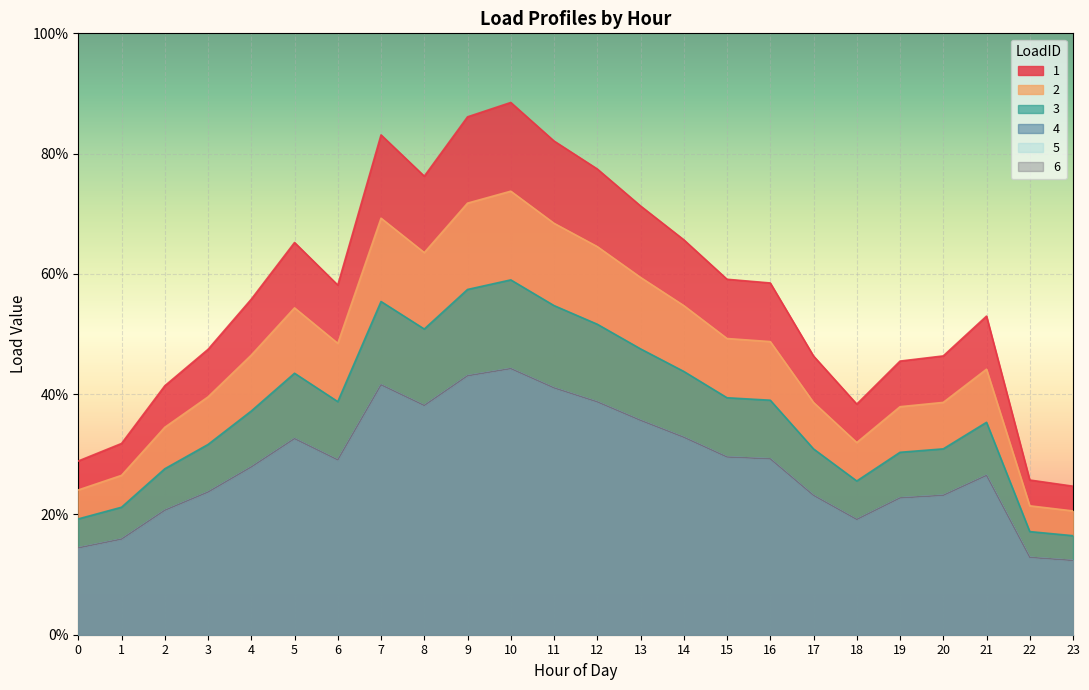

True or false: 6 and 3 intersect in this chart.

False